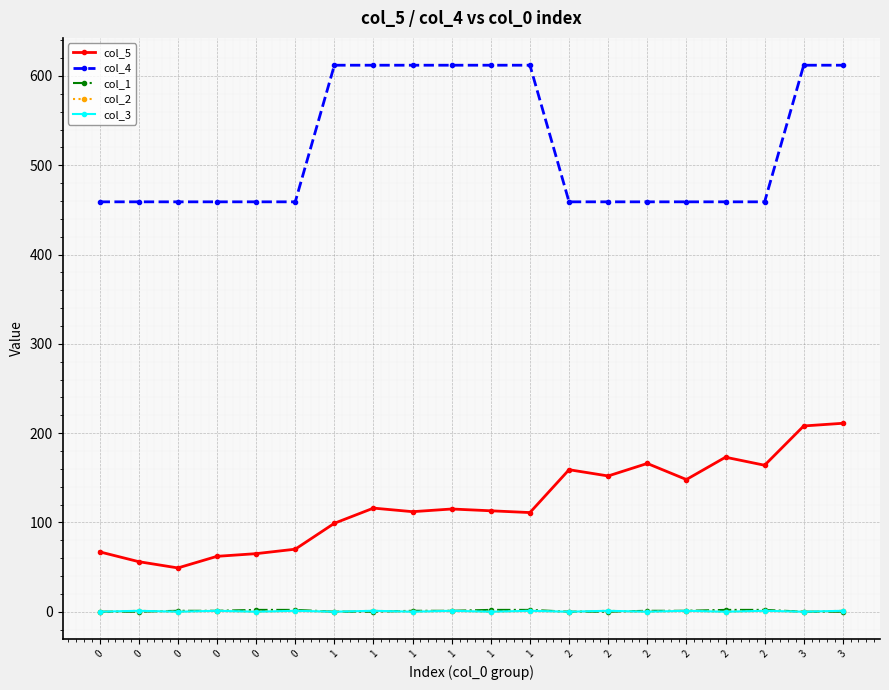

At how many categories does at least one series exceed 246?

20